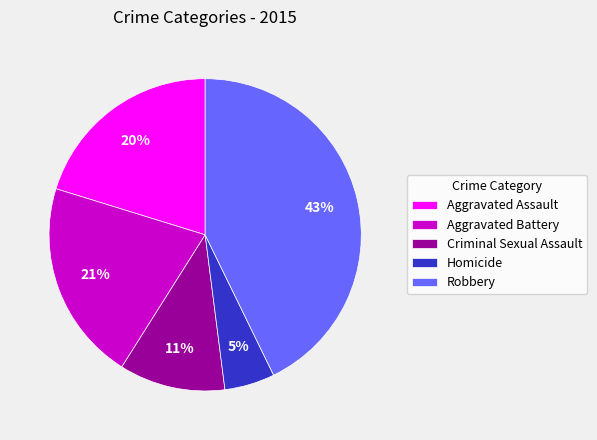

Is there a majority slice in this chart?

No